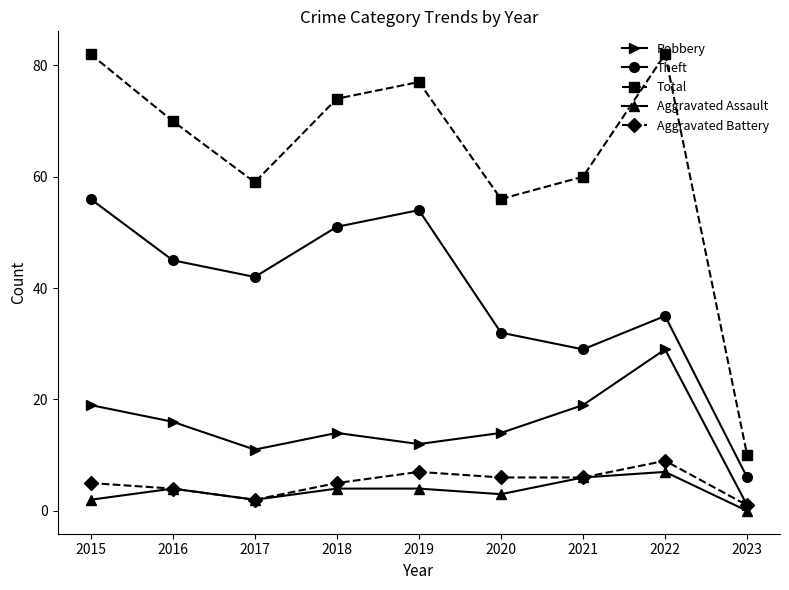

How many interior local peaks does the Aggravated Battery series have?

2